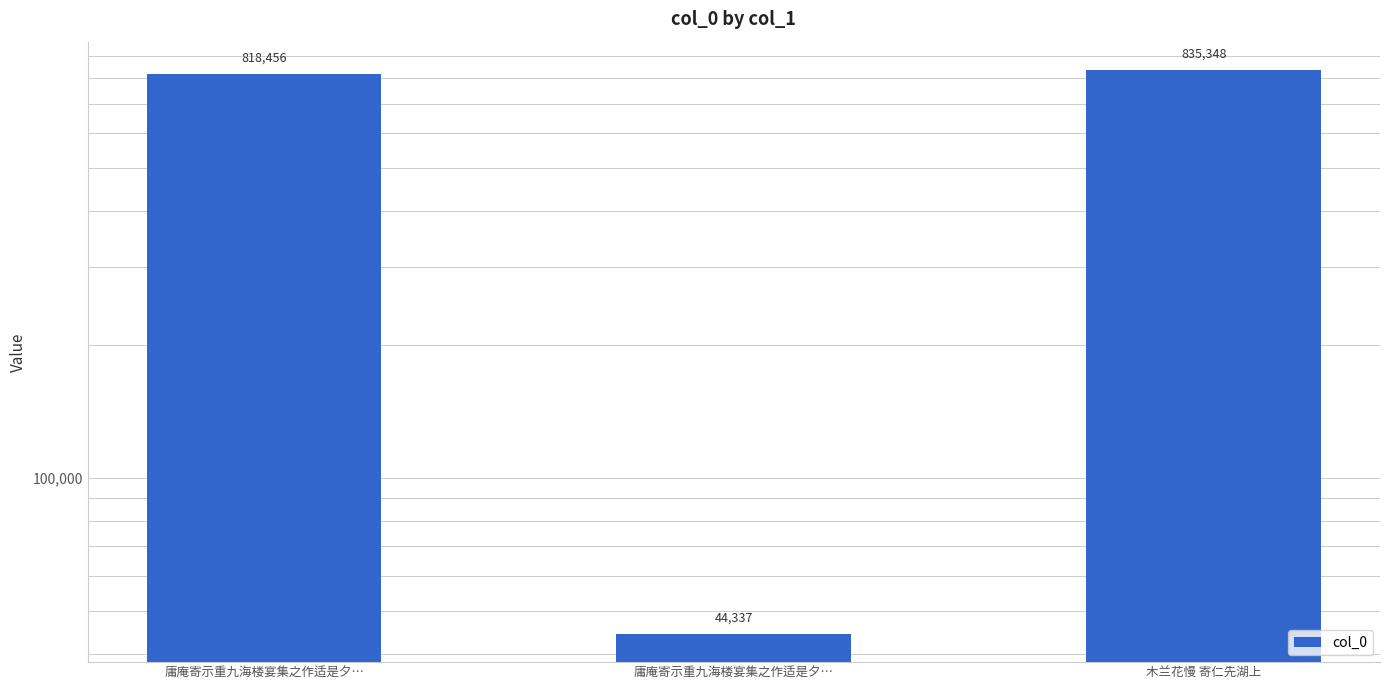

List the labels in order of value, largest first.

木兰花慢 寄仁先湖上, 庸庵寄示重九海楼宴集之作适是夕…, 庸庵寄示重九海楼宴集之作适是夕…